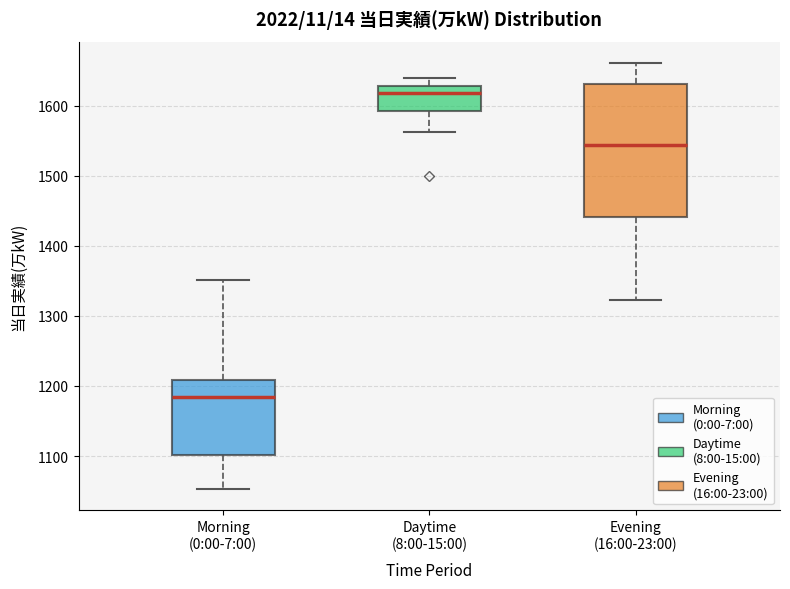

Where does the lower whisker of the box for Evening (16:00-23:00) end on the y-axis? The values are not printed on the chart, so give them approximately, as read against the axis.

1320